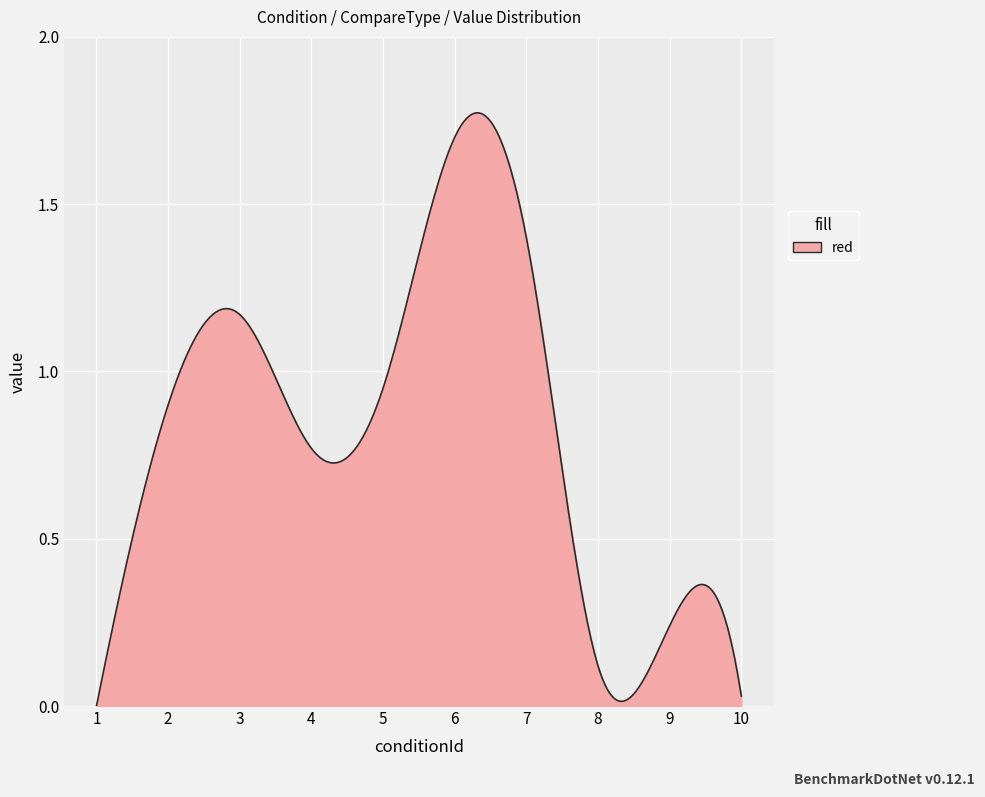

Does the chart have visible grid lines?

Yes